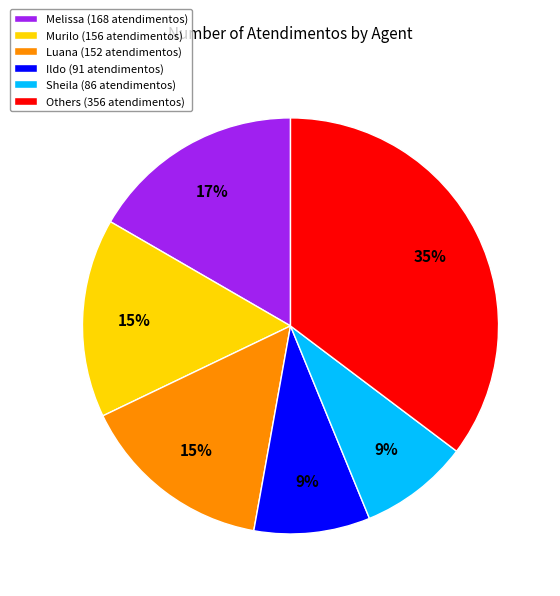

Does any single category account for the majority?

No